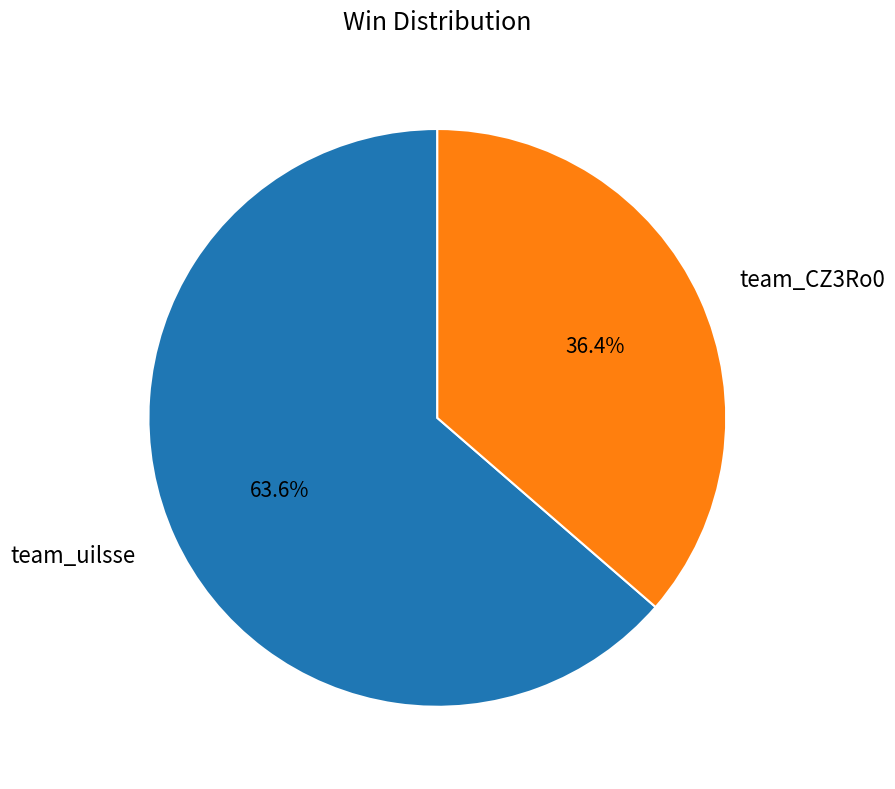

Which category accounts for the majority?

team_uilsse